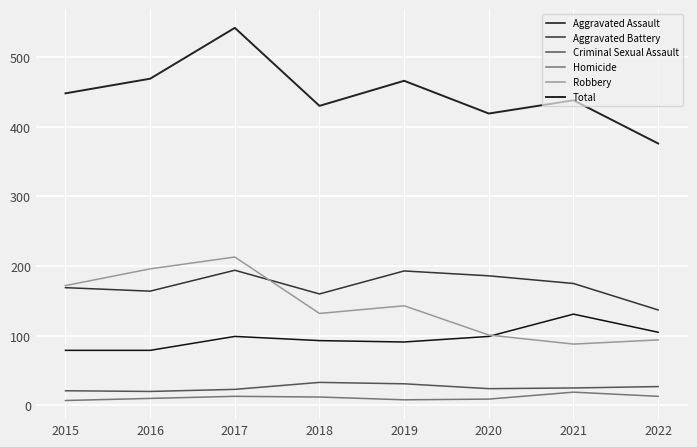

Does the chart display data point markers on the line(s)?

No